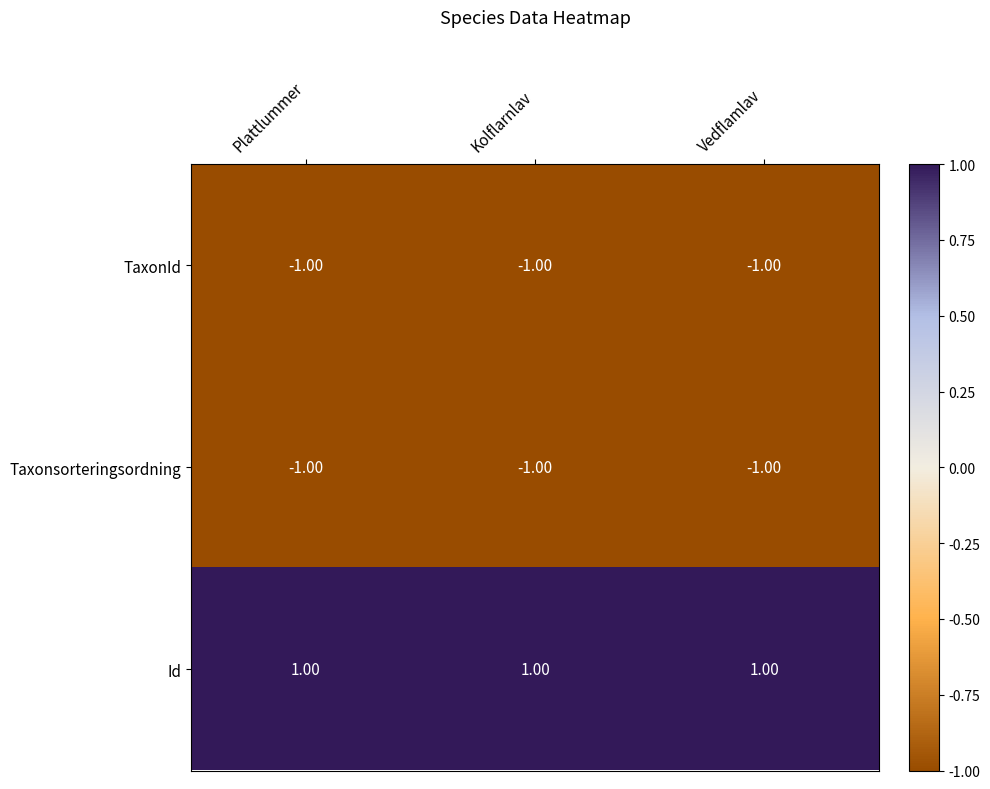

At how many categories does at least one series exceed 0?

3